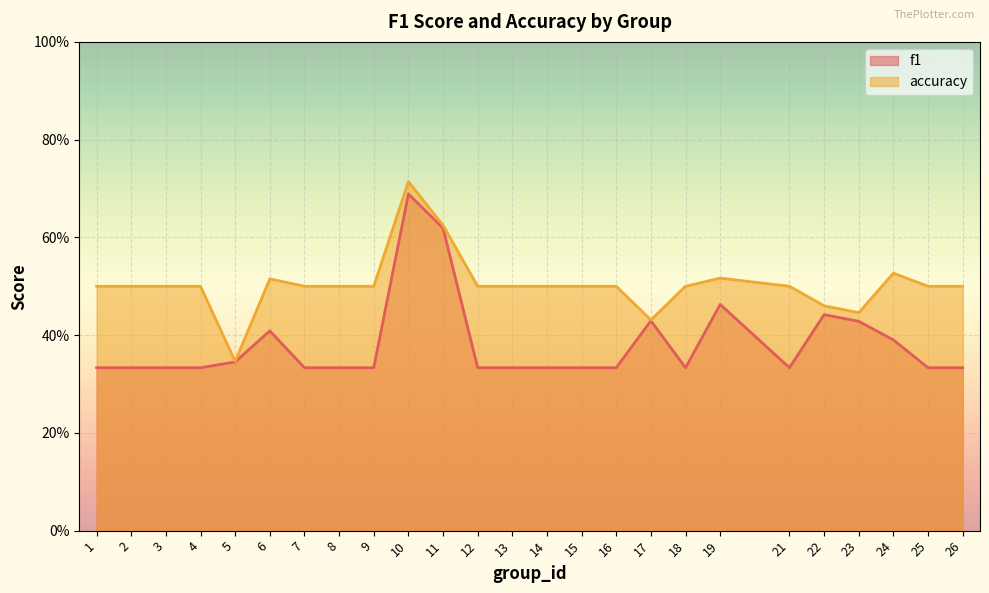

At which category does accuracy reach its first local valley?

5